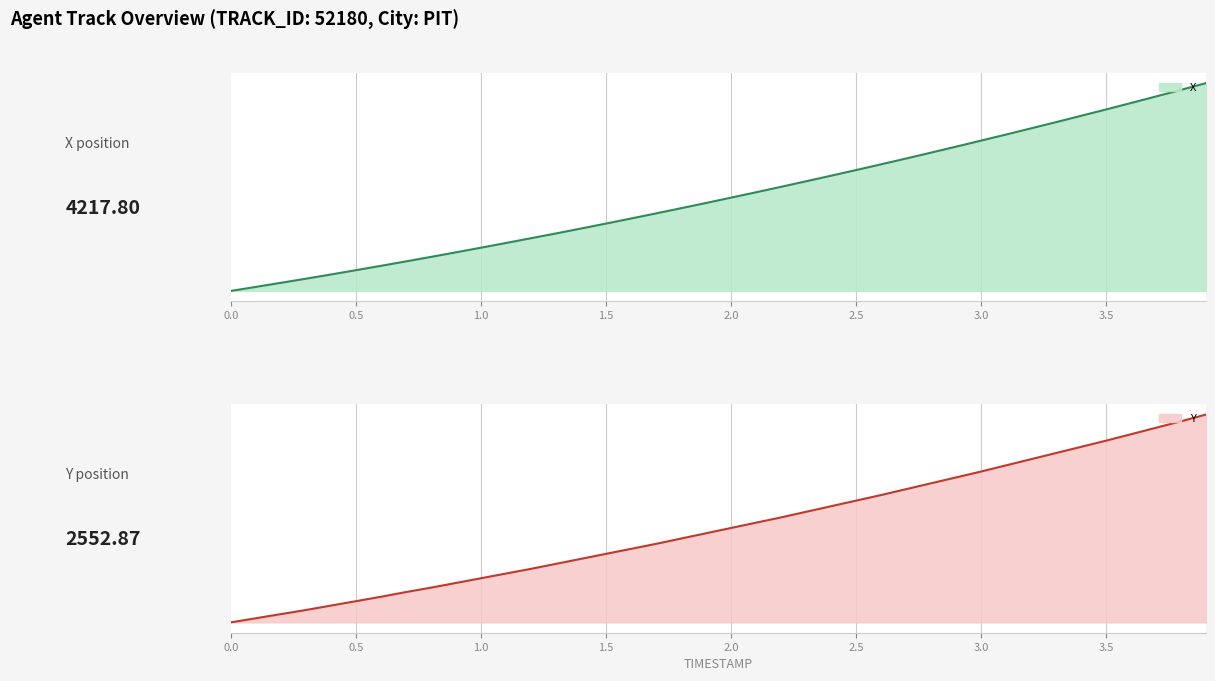

Which series changed the most between 2.3 and 3.5?

X